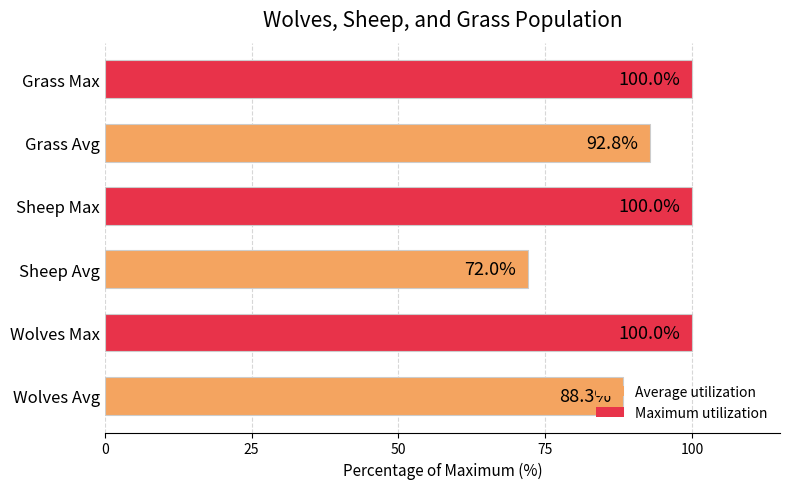

What is the sum of all values?

553.1